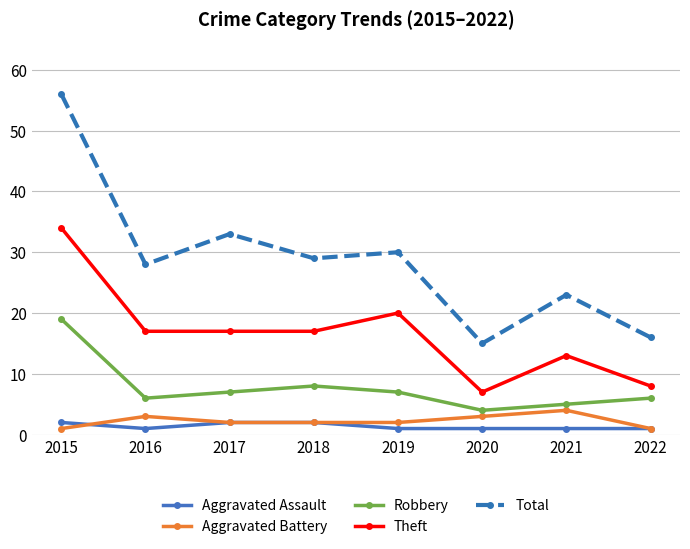

In Total, how many points are higher than both neighbors (excluding endpoints)?

3